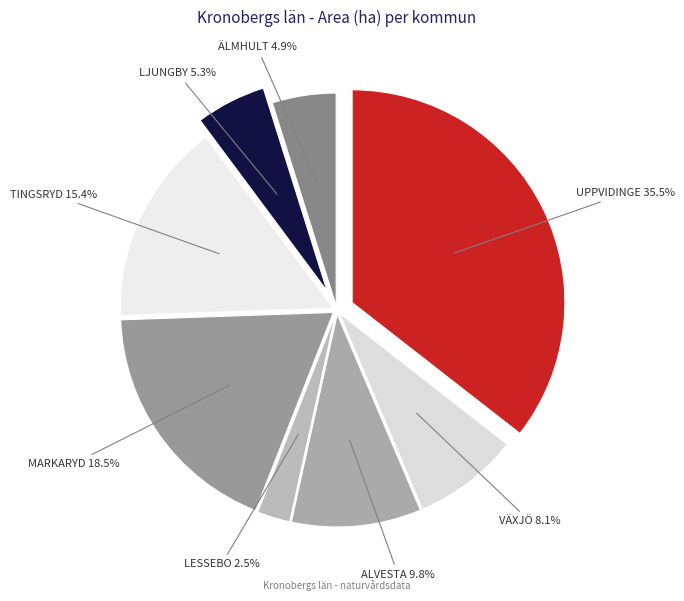

Which slice is the largest?

UPPVIDINGE